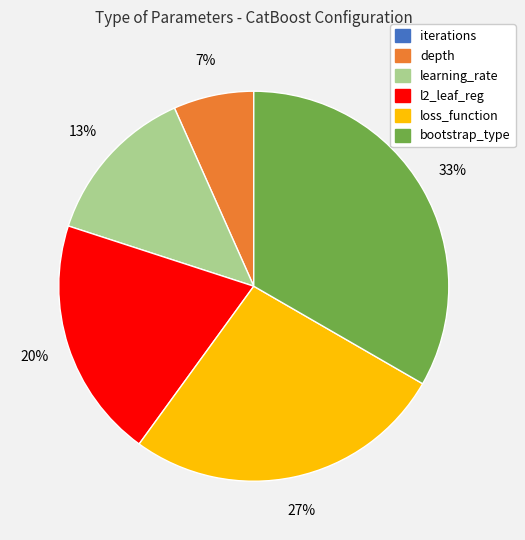

To the nearest percent, what is the difference between the depth and l2_leaf_reg slice percentages?

13%